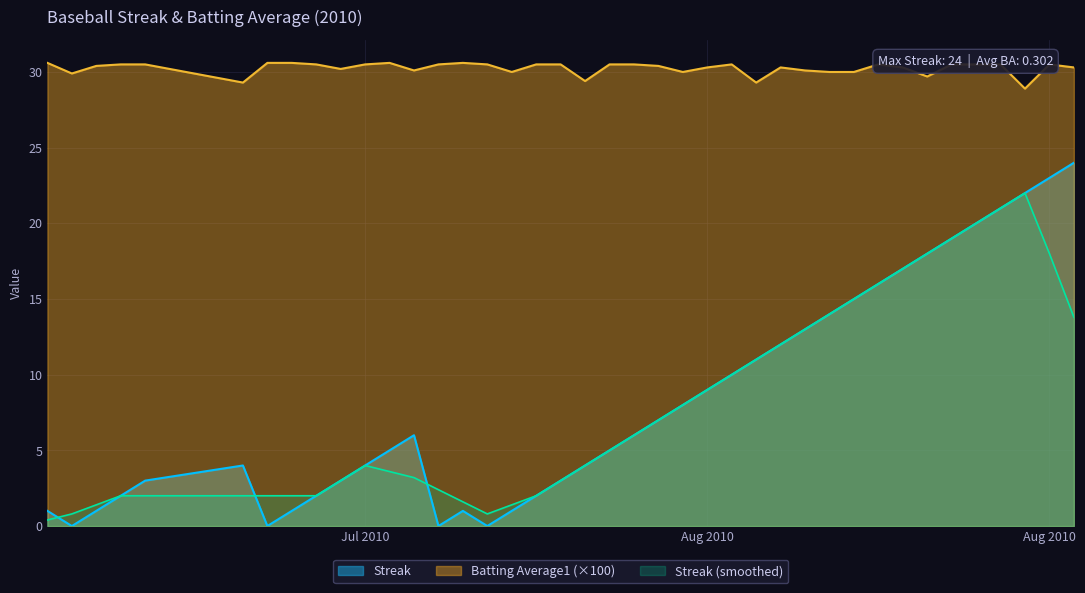

What is the difference between the maximum and minimum values in the Batting Average1 series?

1.7